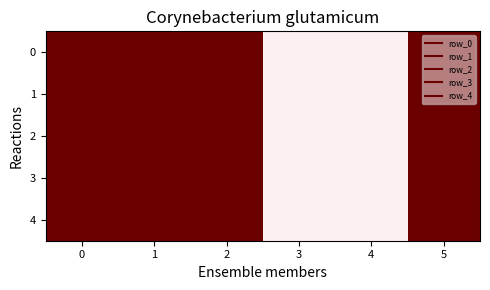

Reading left to right, extract all data points from this chart.

0: 0=1	1=1	2=1	3=0	4=0	5=1
1: 0=1	1=1	2=1	3=0	4=0	5=1
2: 0=1	1=1	2=1	3=0	4=0	5=1
3: 0=1	1=1	2=1	3=0	4=0	5=1
4: 0=1	1=1	2=1	3=0	4=0	5=1